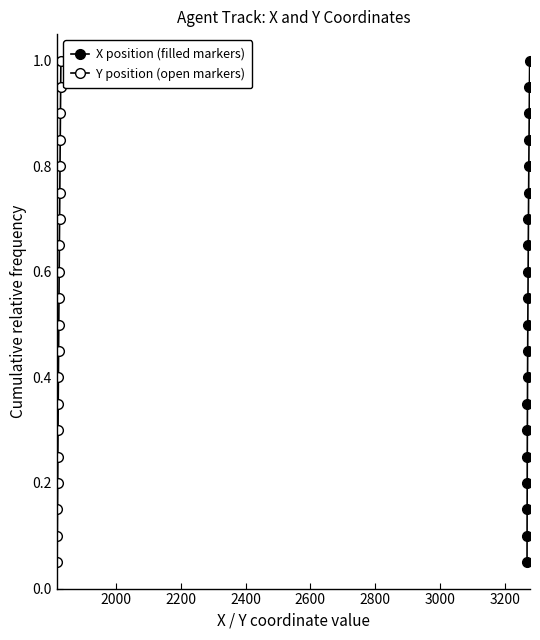

True or false: X position (filled markers) and Y position (open markers) cross at least once.

False